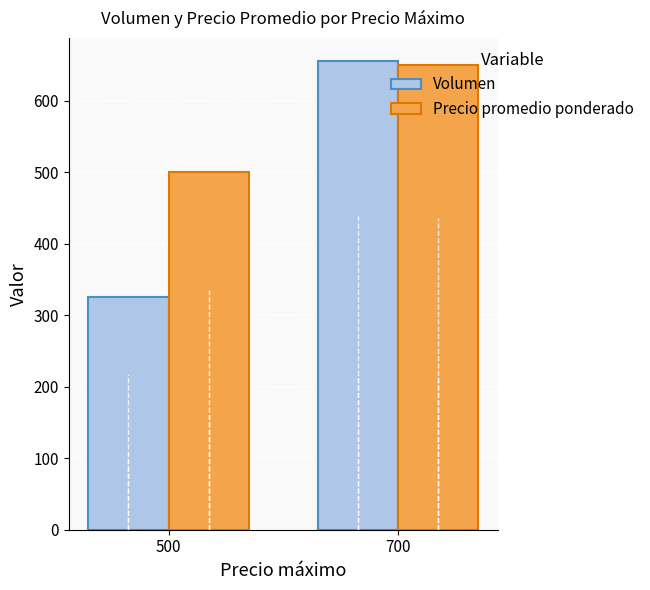

List the labels in order of Volumen value, smallest first.

500, 700